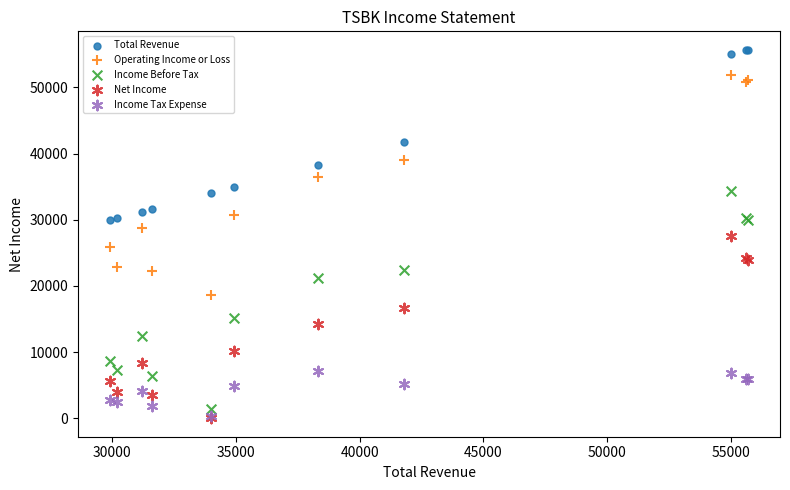

What are all the series names shown in the legend?

Total Revenue, Operating Income or Loss, Income Before Tax, Net Income, Income Tax Expense